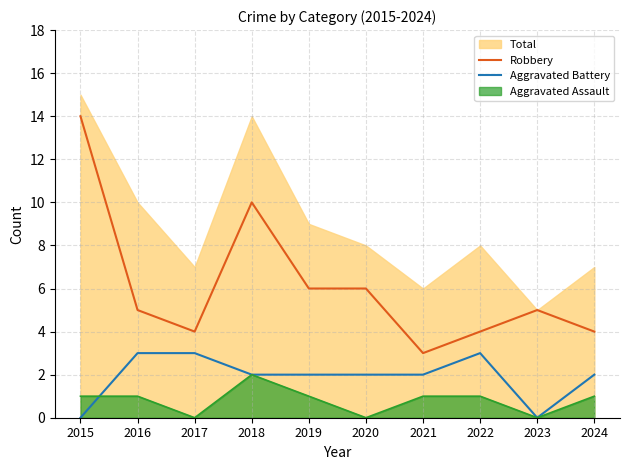

Reading right to left, extract all data points from this chart.

Robbery: 4	5	4	3	6	6	10	4	5	14
Aggravated Battery: 2	0	3	2	2	2	2	3	3	0